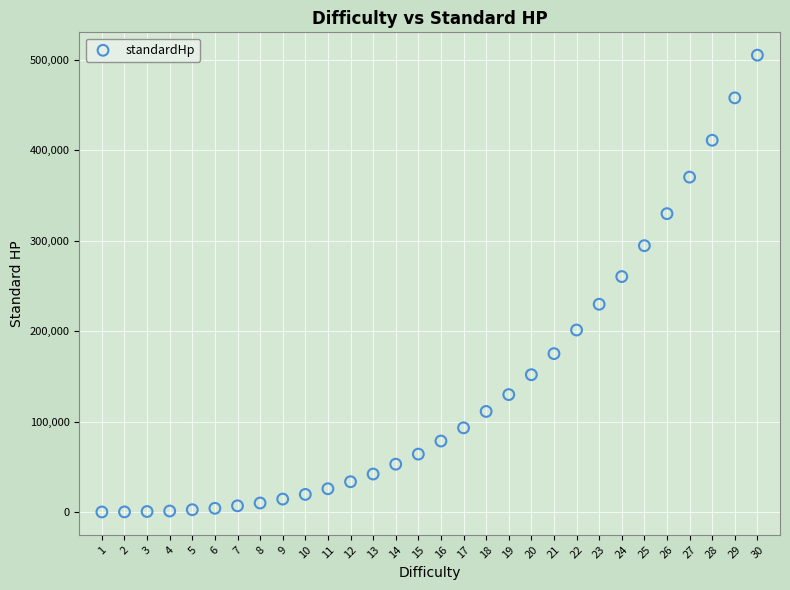

What is the range of Y values (max minus min)?

504917